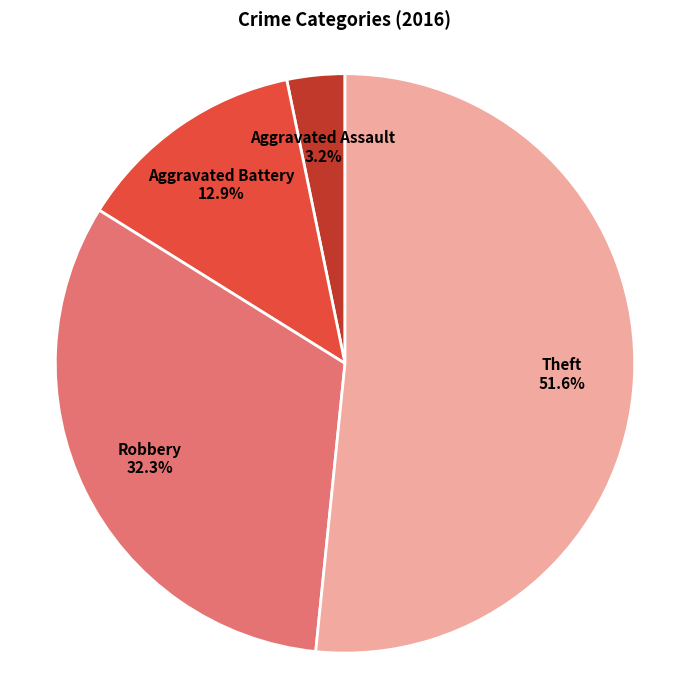

Is there a majority slice in this chart?

Yes